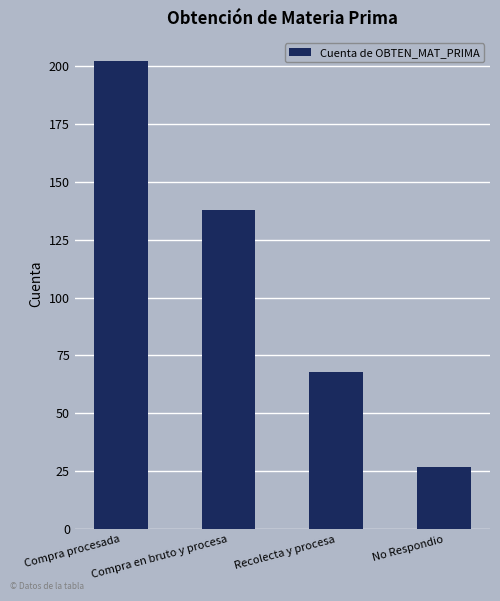

What value does the data have at Compra en bruto y procesa, to the nearest 50?

150